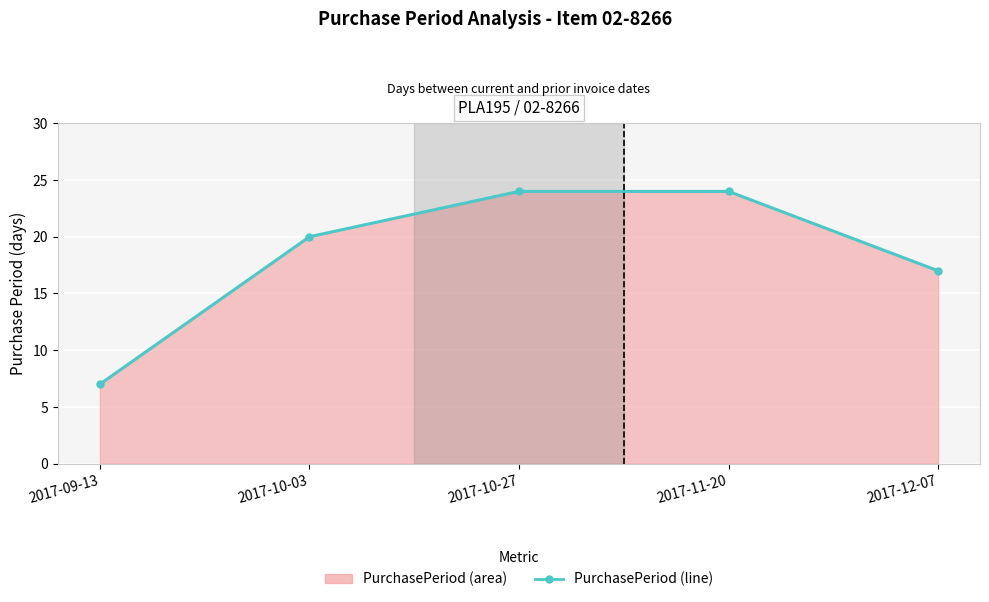

Reading right to left, what are all the values shown in this chart?

2017-12-07=17	2017-11-20=24	2017-10-27=24	2017-10-03=20	2017-09-13=7